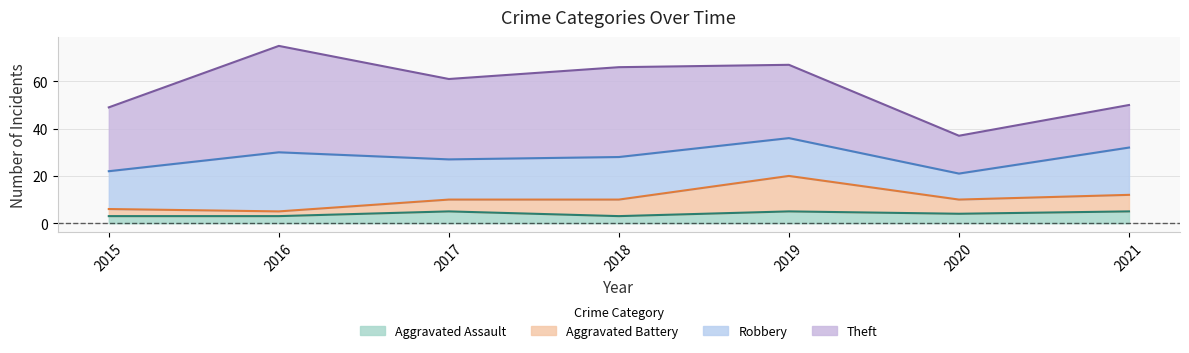

What is the maximum value for Aggravated Assault?

5